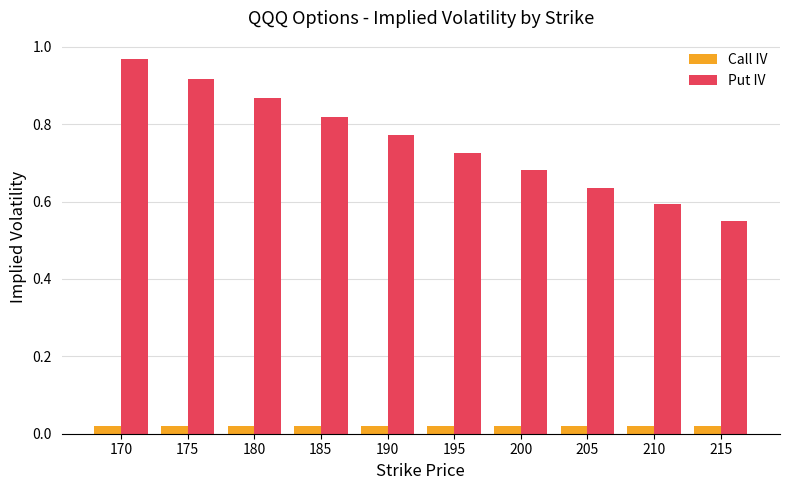

At which label does Put IV reach its minimum?

215